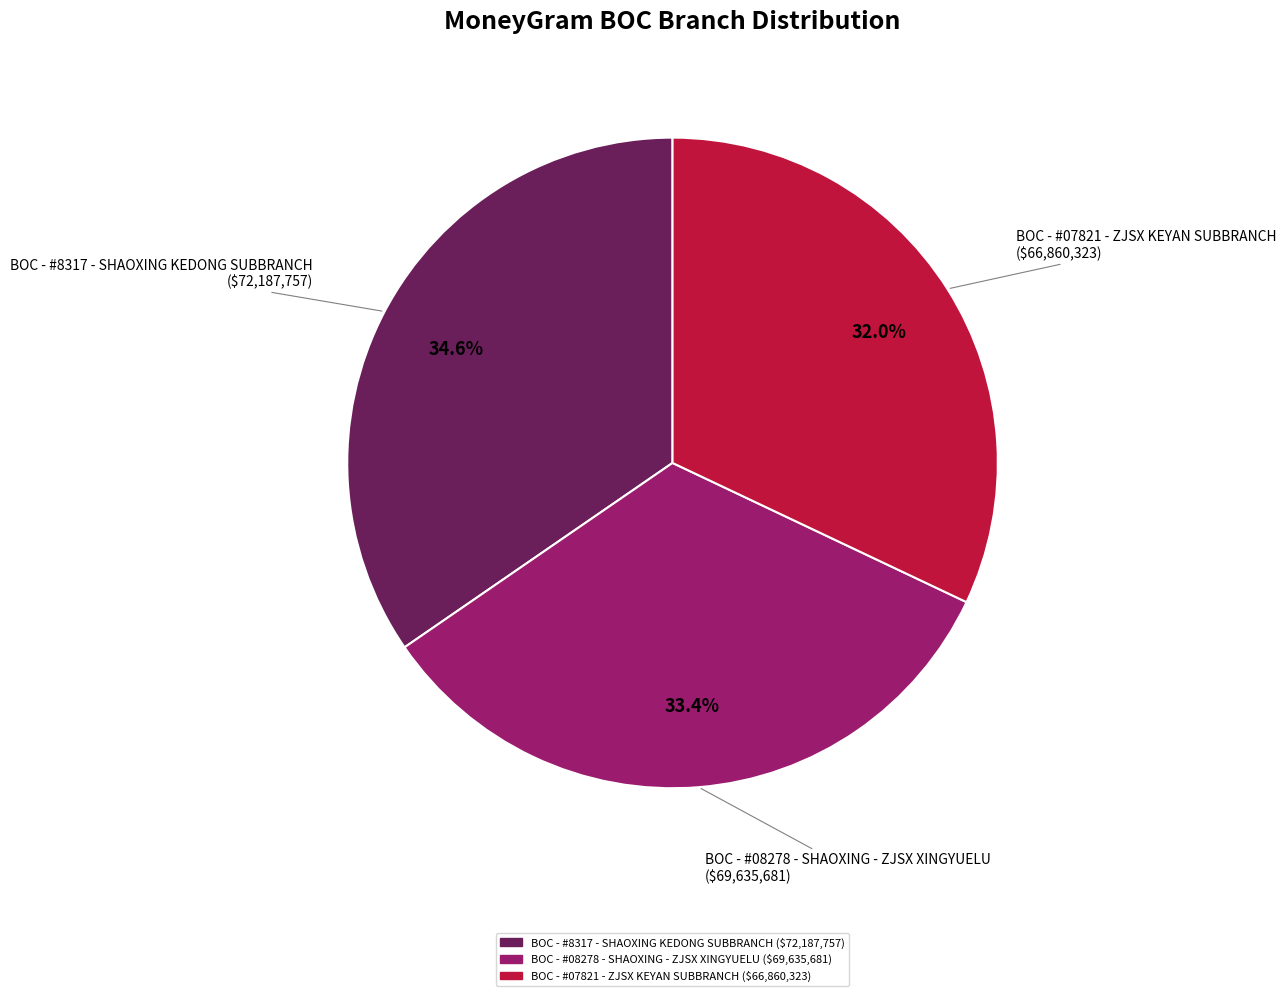

What percentage is the BOC - #8317 - SHAOXING KEDONG SUBBRANCH slice, to the nearest percent?

35%